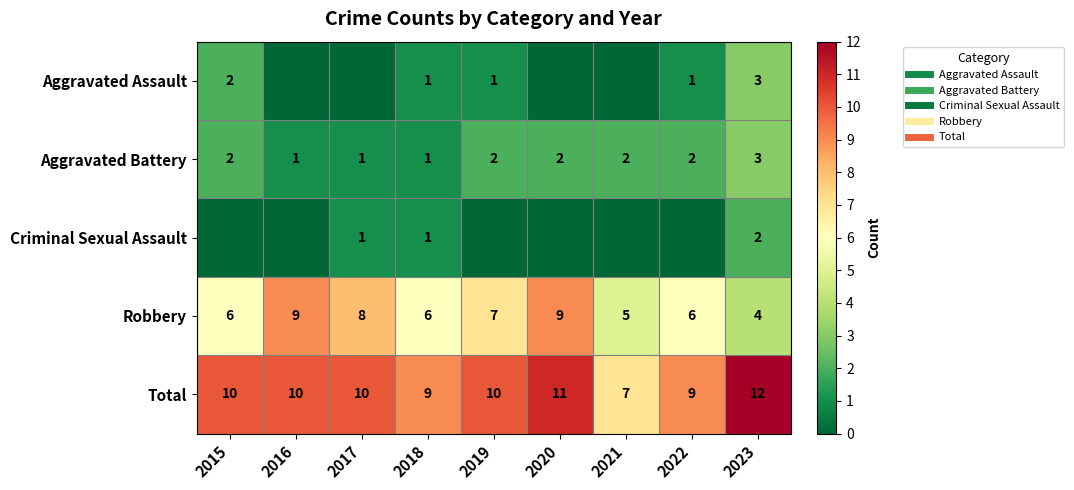

What is the maximum value for Total?

12